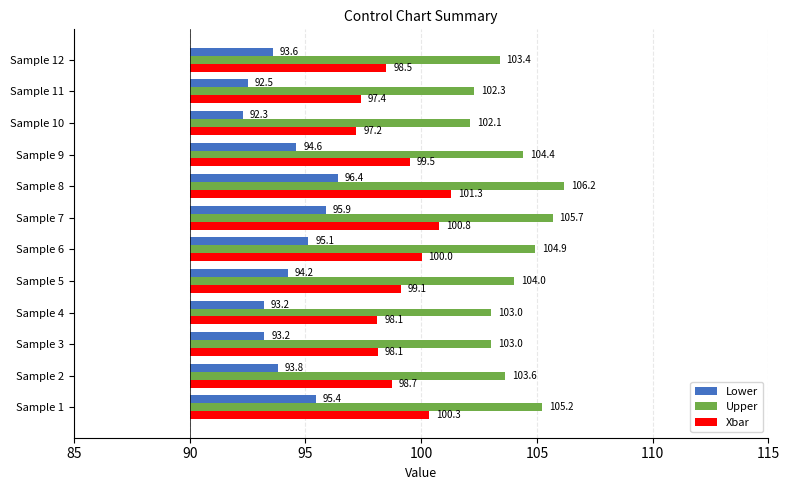

What is the spread (max minus min) of values at Sample 10?

9.8